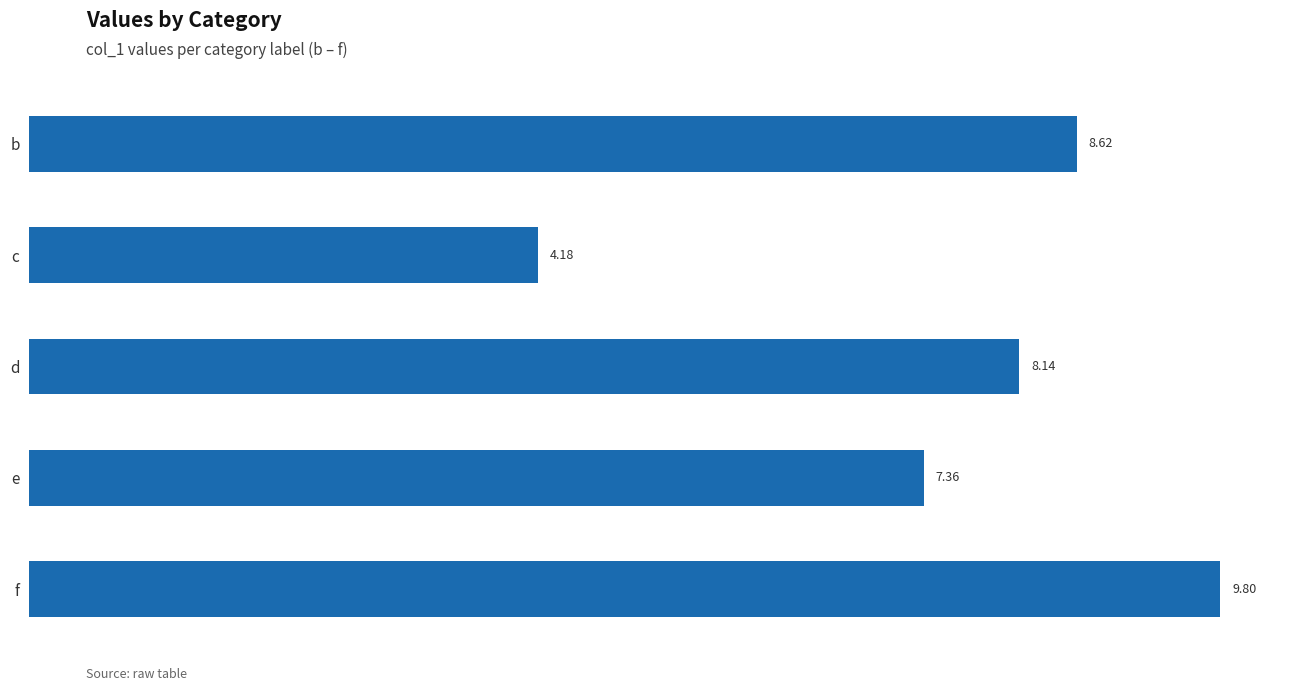

Rank the categories by value from lowest to highest.

c, e, d, b, f